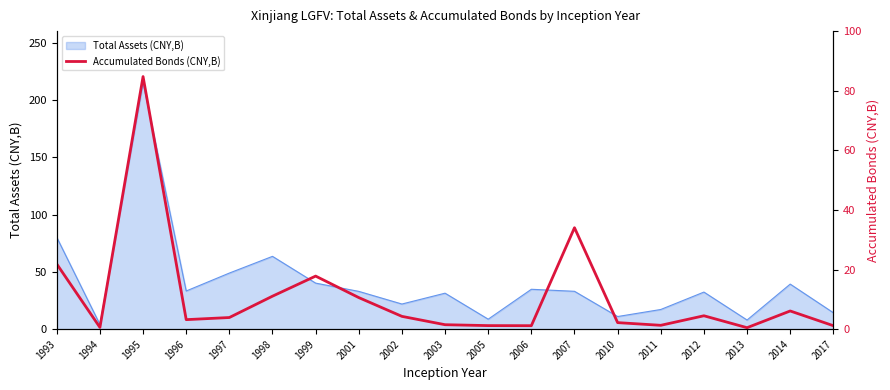

Reading left to right, transcribe all the data shown in this chart.

21.9	0.6	84.8	3.2	3.9	11.1	17.8	10.6	4.3	1.5	1.2	1.2	34.0	2.2	1.3	4.5	0.5	6.1	1.2